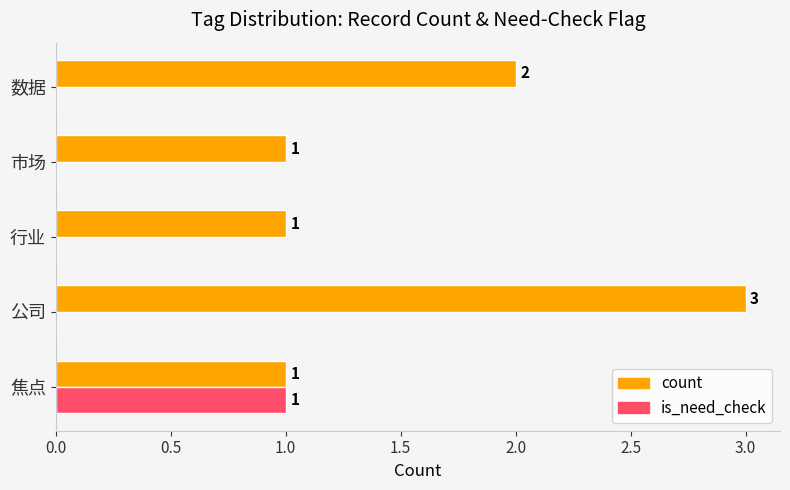

How many count values are between 1 and 2?

4